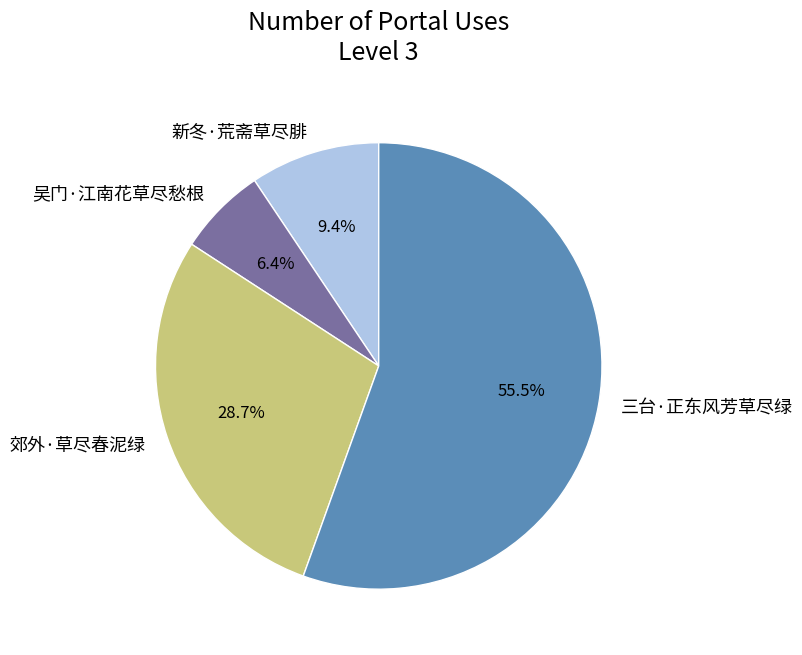

Which has a higher value, 郊外·草尽春泥绿 or 三台·正东风芳草尽绿?

三台·正东风芳草尽绿